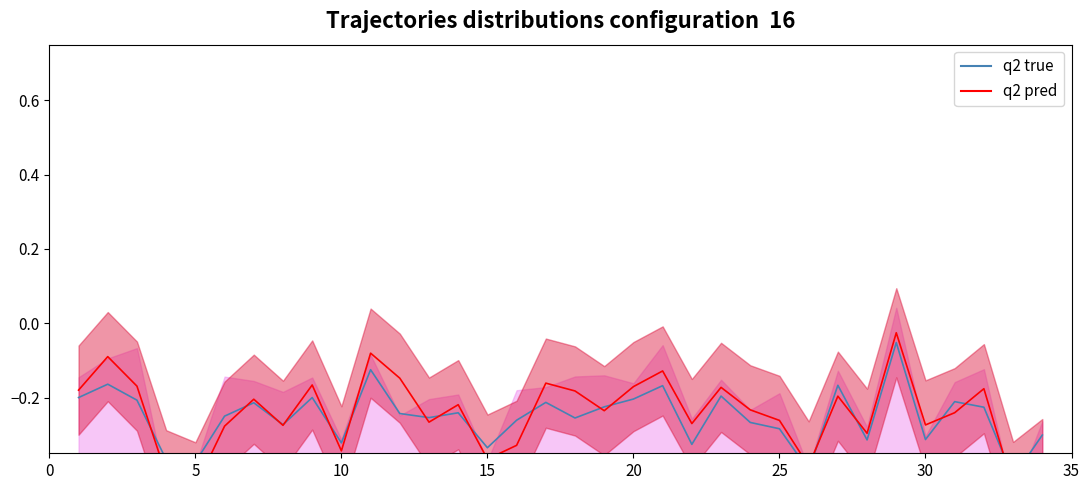

List the series in order of their peak value, highest first.

q2 pred, q2 true